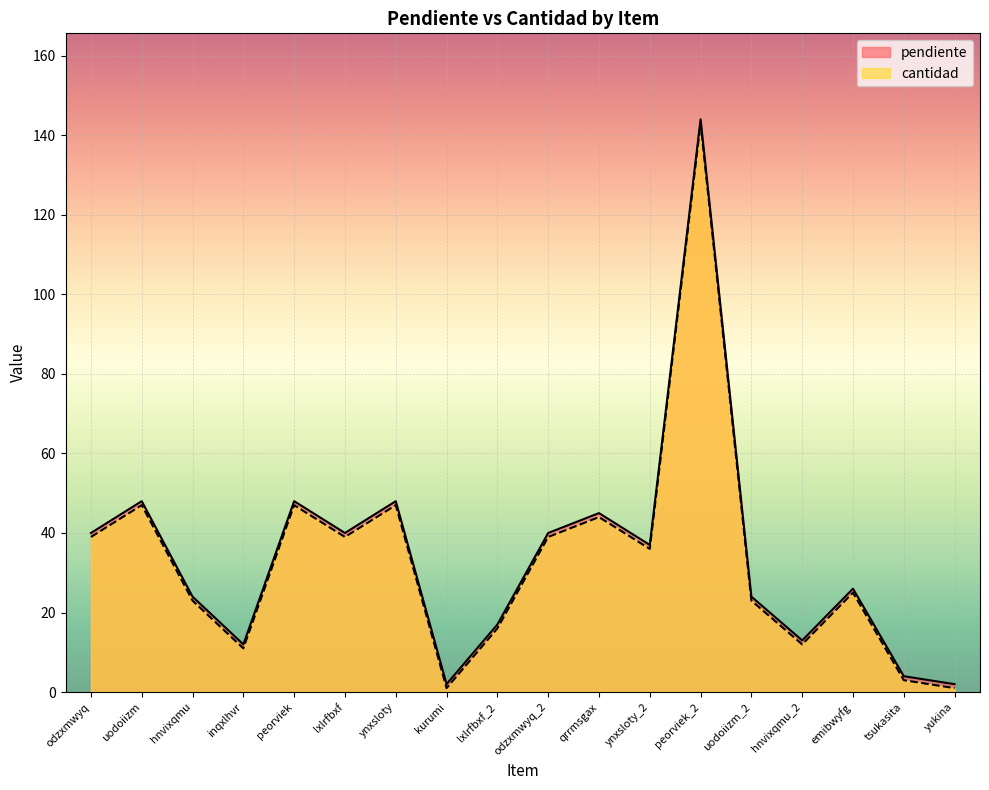

True or false: pendiente has a value of 29 at lxlrfbxf_2.

False